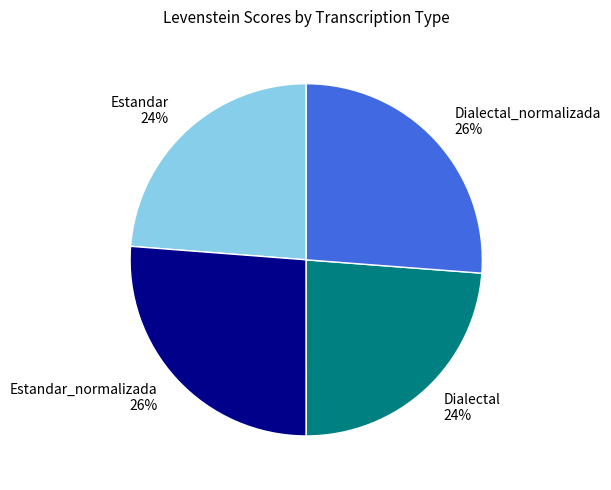

Count the number of slices in the pie.

4